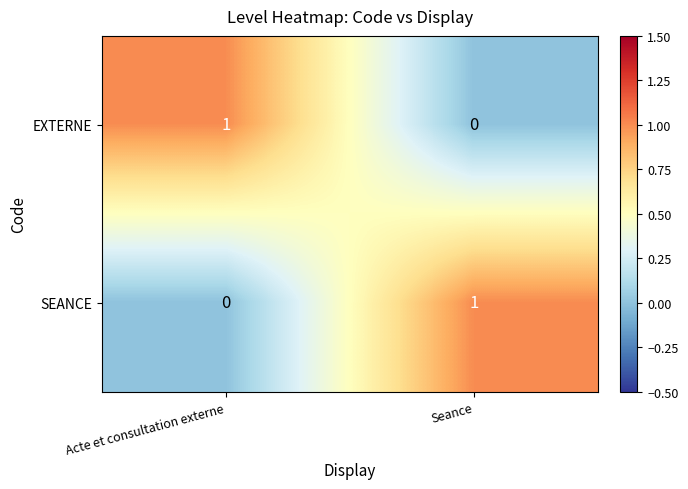

Reading left to right, list all the values displayed in this chart.

EXTERNE: 1	0
SEANCE: 0	1